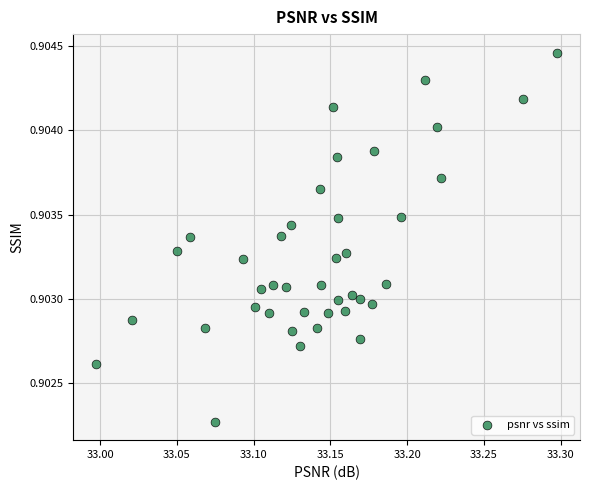

What is the range of X values (max minus min)?

0.3